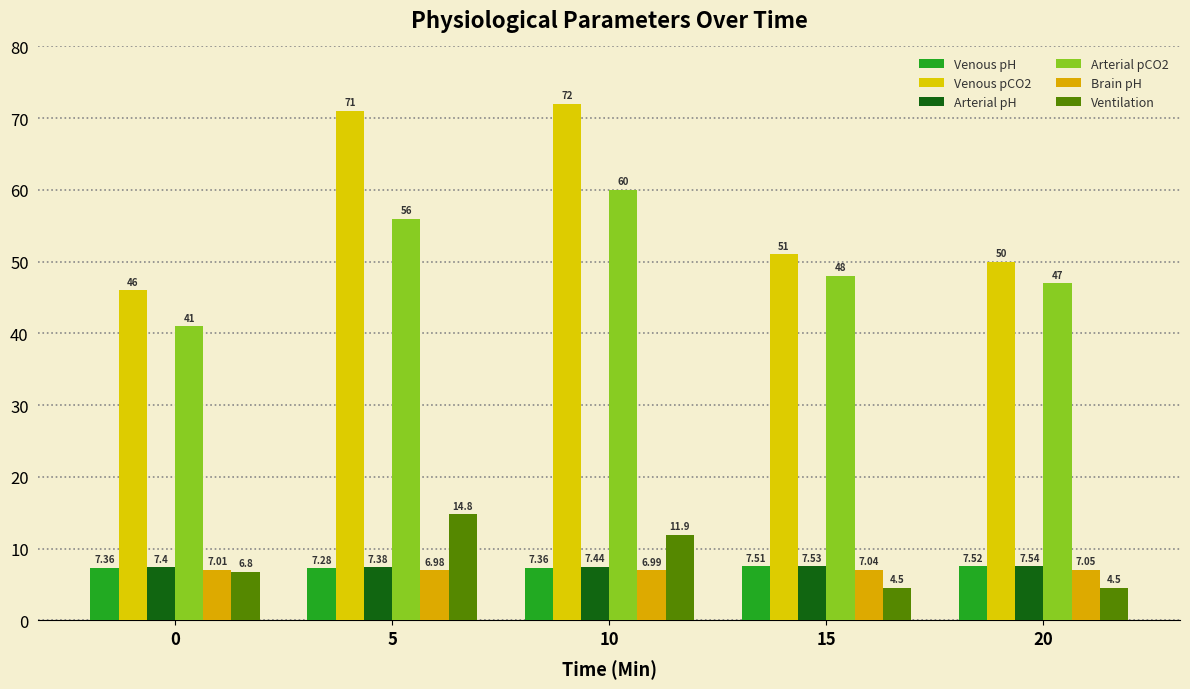

How many Arterial pH values are between 7 and 8?

5